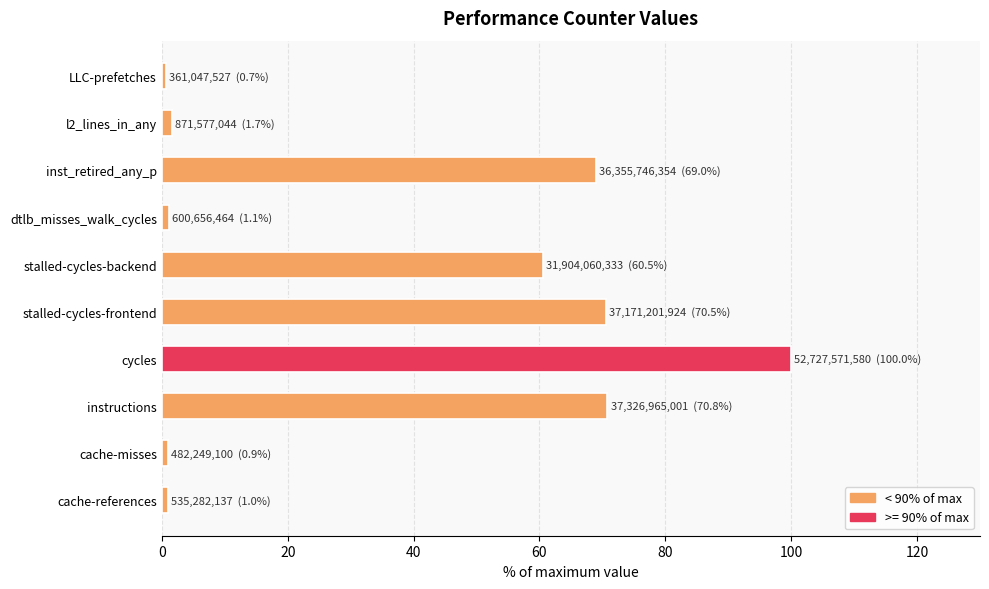

What is the change in value from instructions to cycles?

+29.2